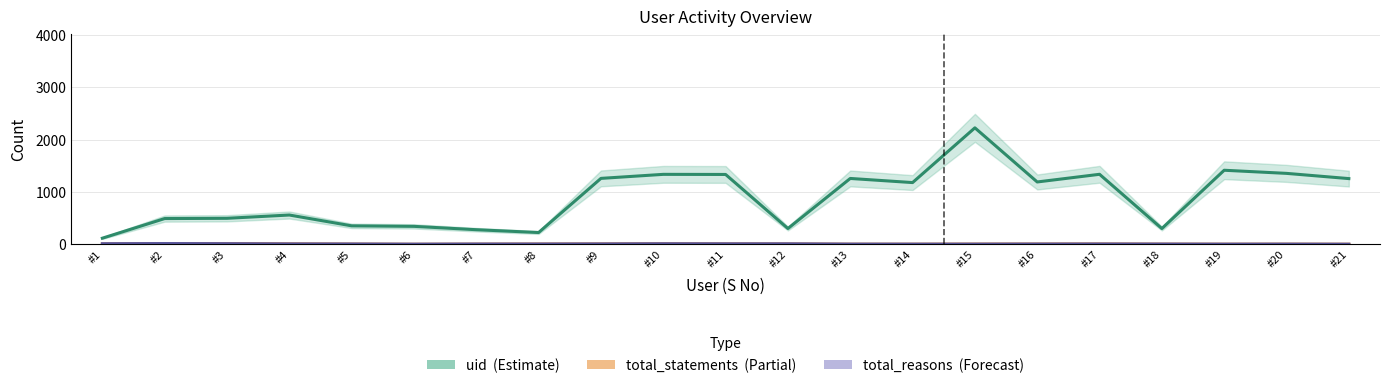

At which label does uid (Estimate) reach its minimum?

#1